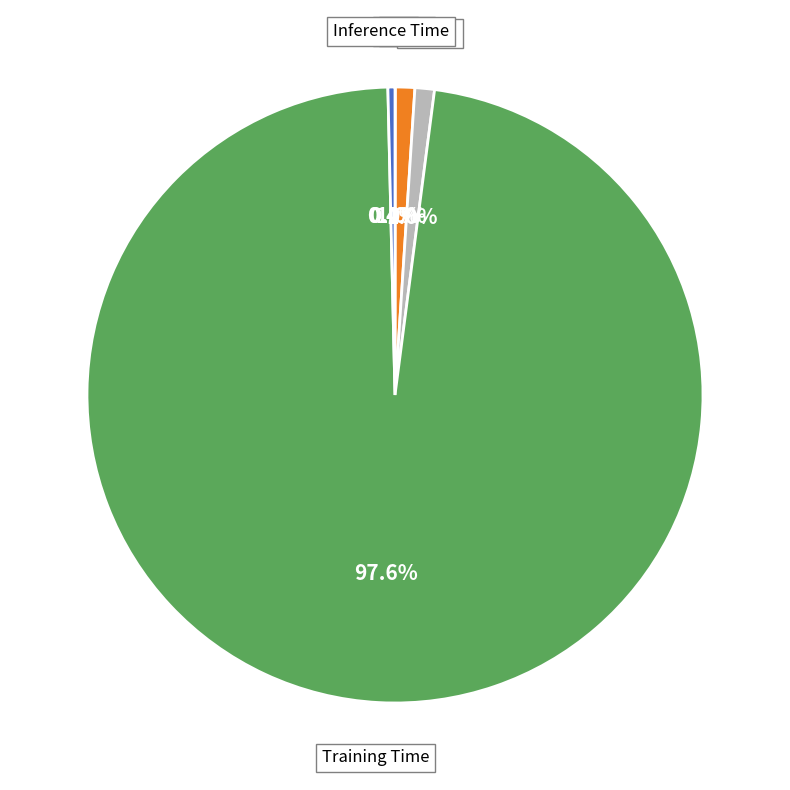

Does any single category account for the majority?

Yes